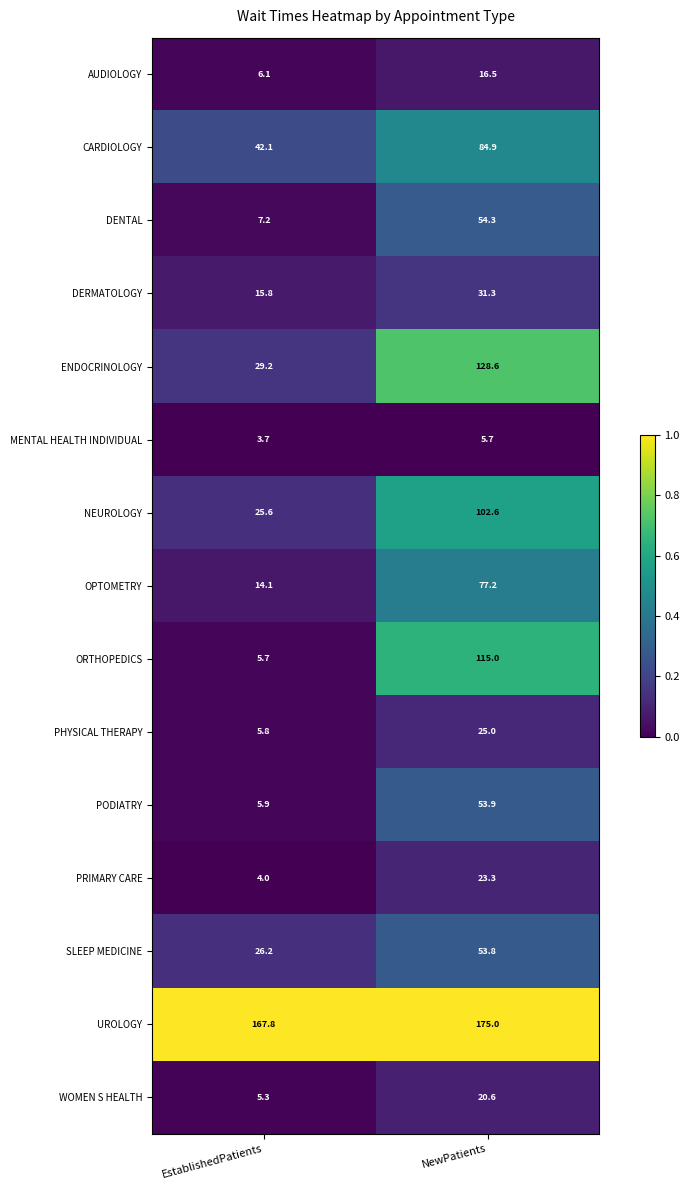

The value of CARDIOLOGY at NewPatients is 140.6. True or false?

False